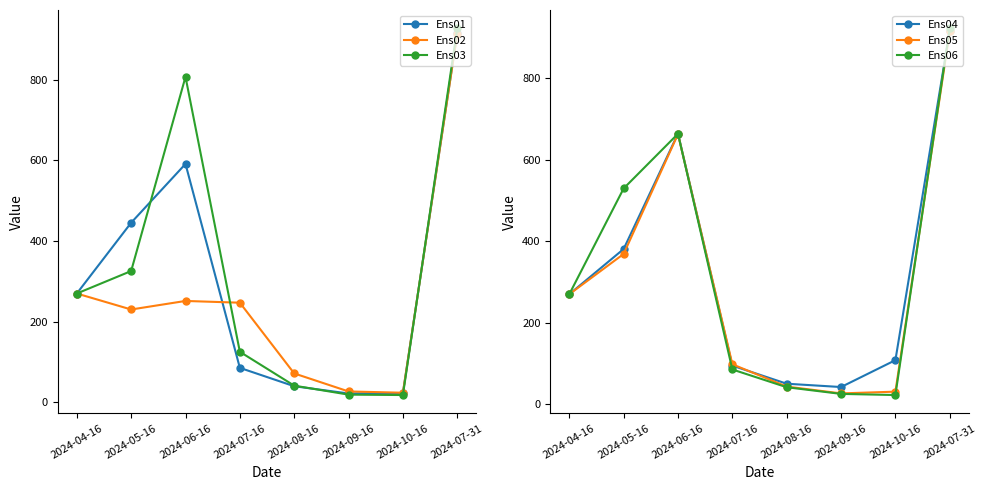

At which label is Ens02 closest to 469?

2024-04-16